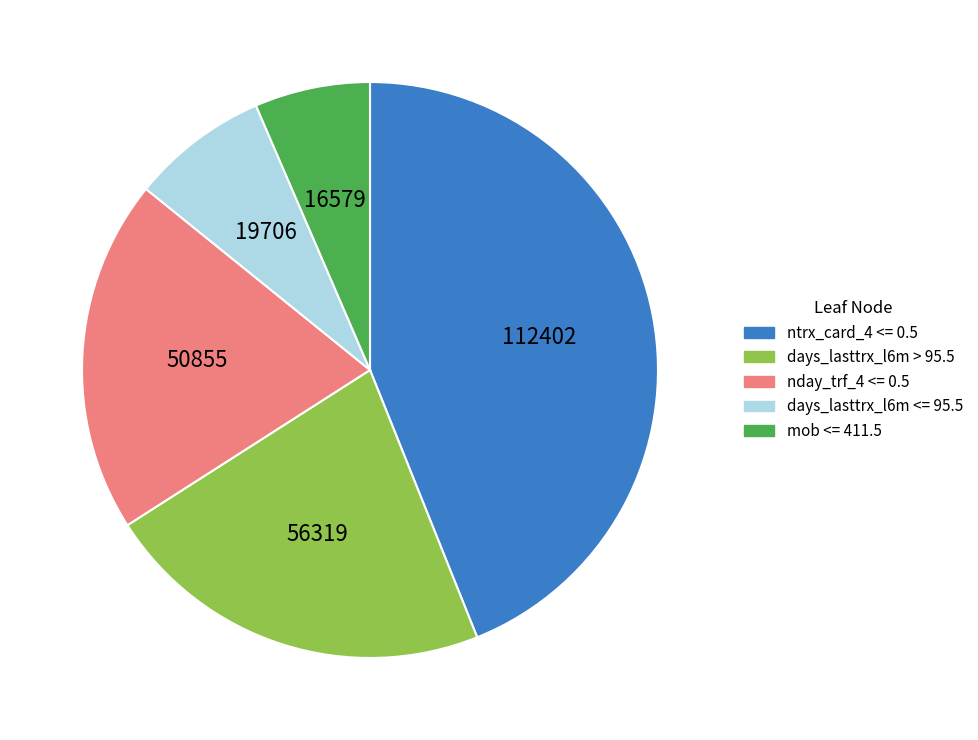

Is there a majority slice in this chart?

No